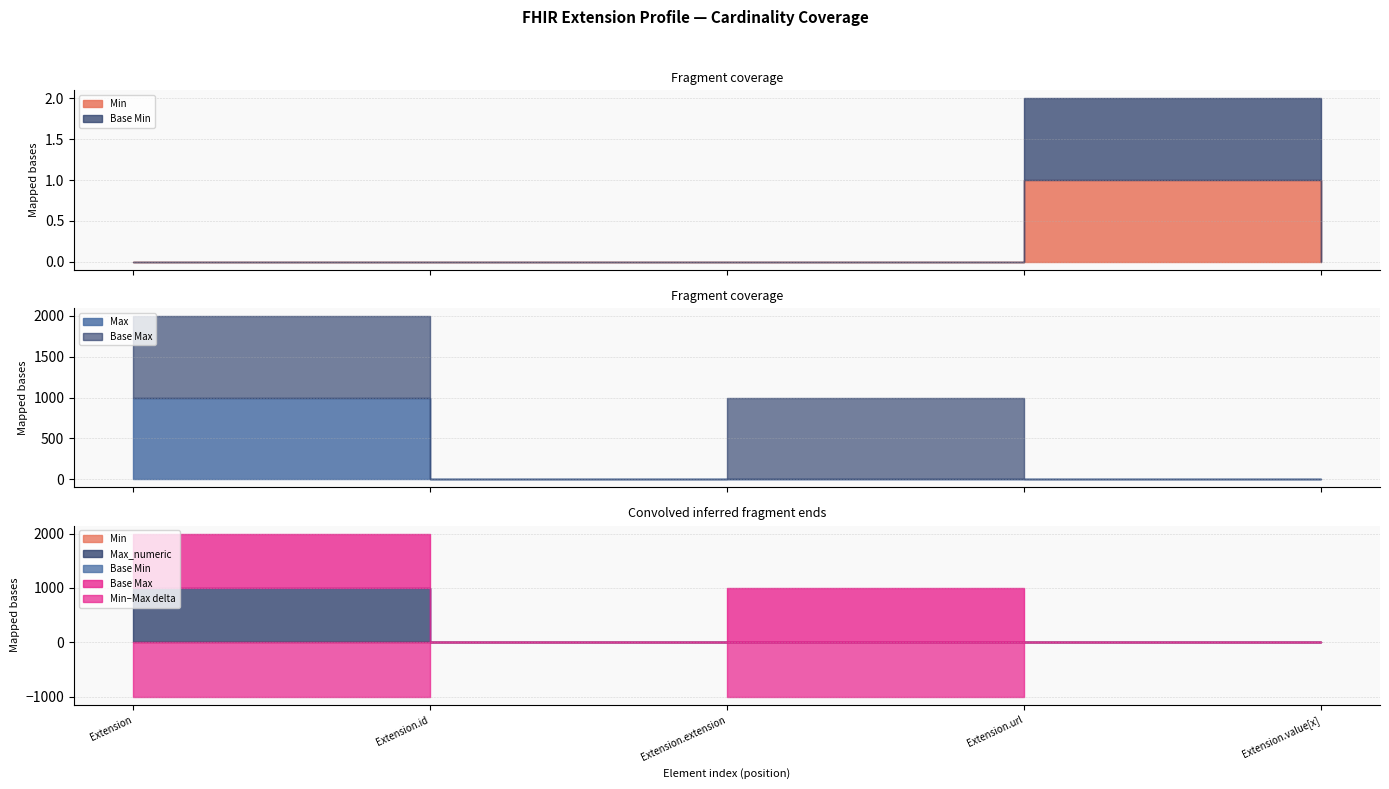

Between Extension.value[x] and Extension.id, which is larger?

Extension.value[x]